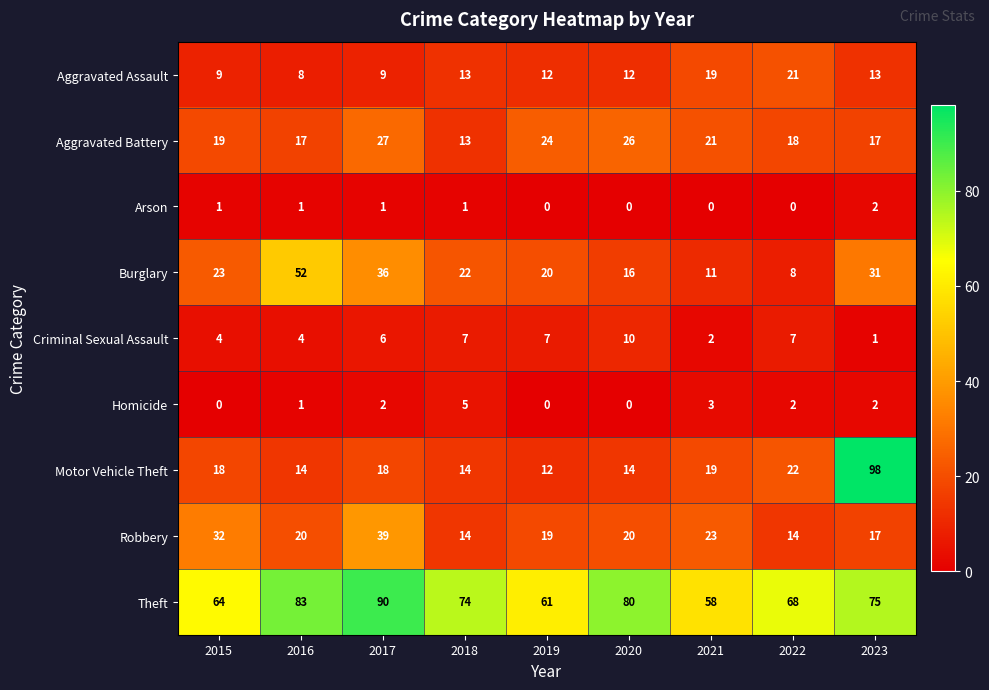

True or false: Motor Vehicle Theft has a value of 23 at 2020.

False